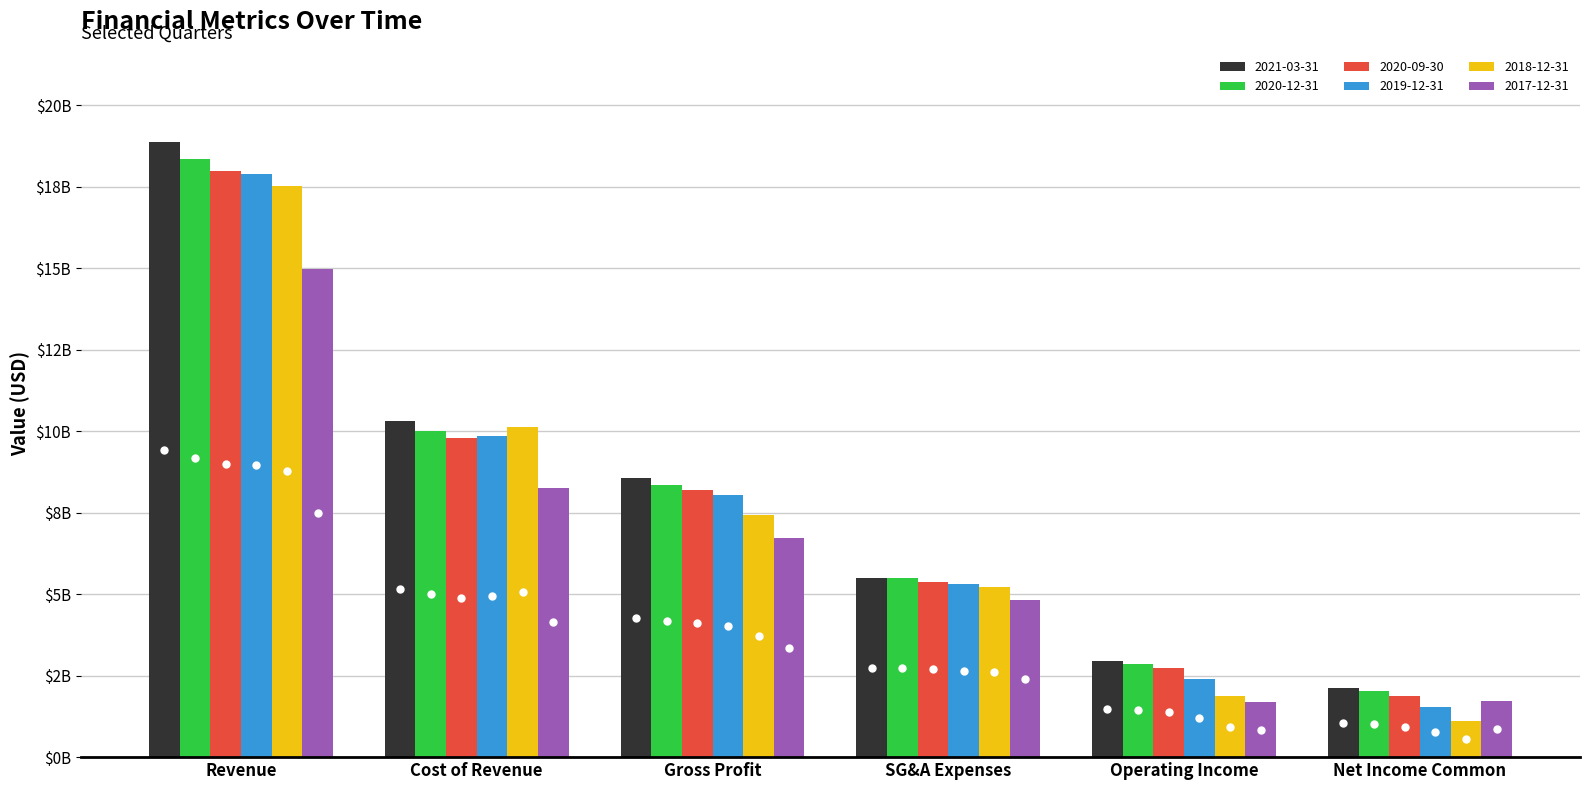

Are the bars grouped side by side (vs. stacked)?

Yes